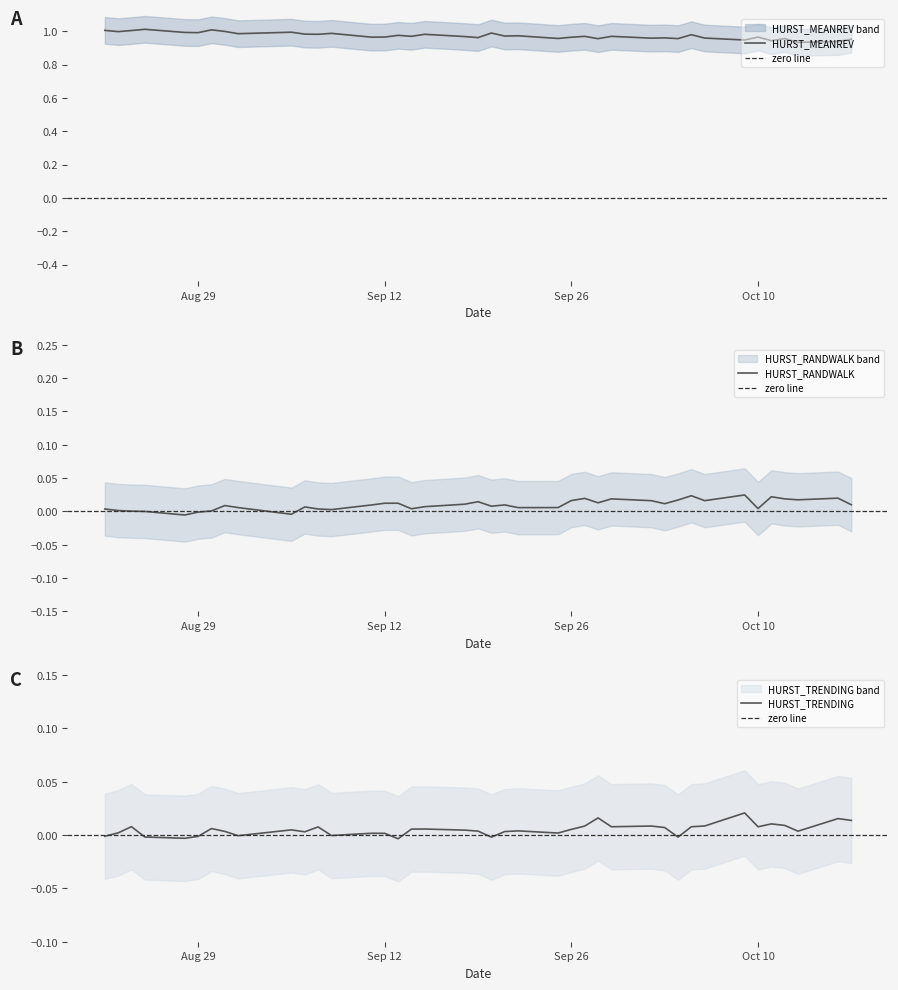

What is the approximate value of HURST_MEANREV at 2017-08-31?

1